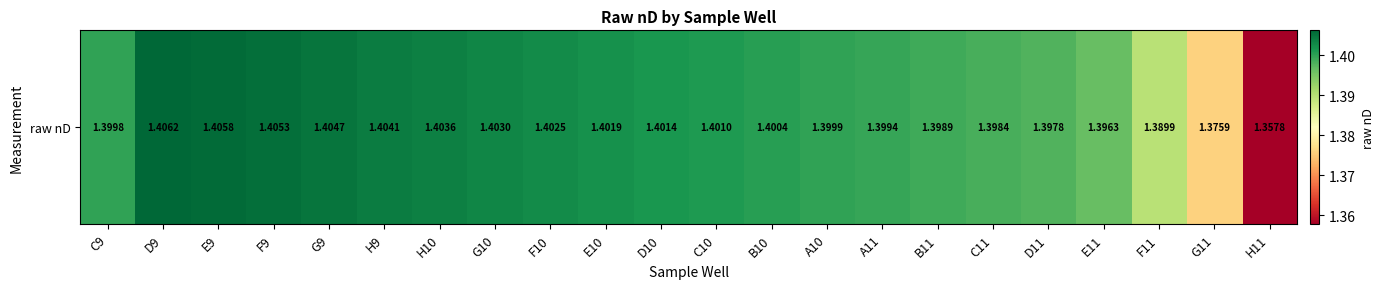

List the labels in order of value, smallest first.

H11, G11, F11, E11, D11, C11, B11, A11, C9, A10, B10, C10, D10, E10, F10, G10, H10, H9, G9, F9, E9, D9